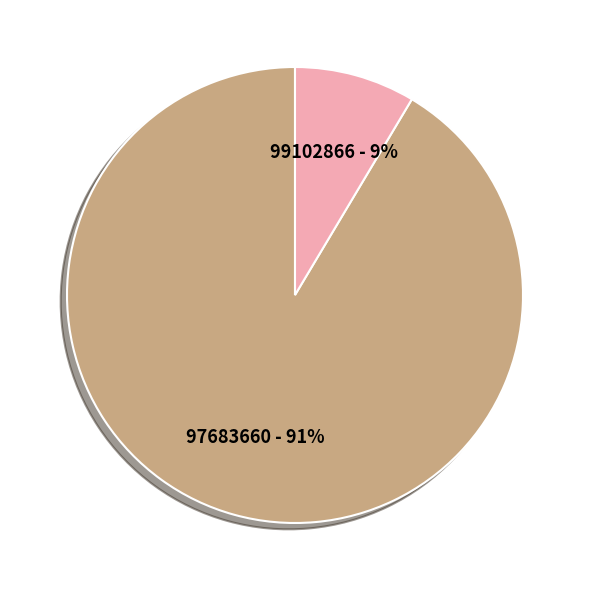

Is there a majority slice in this chart?

Yes